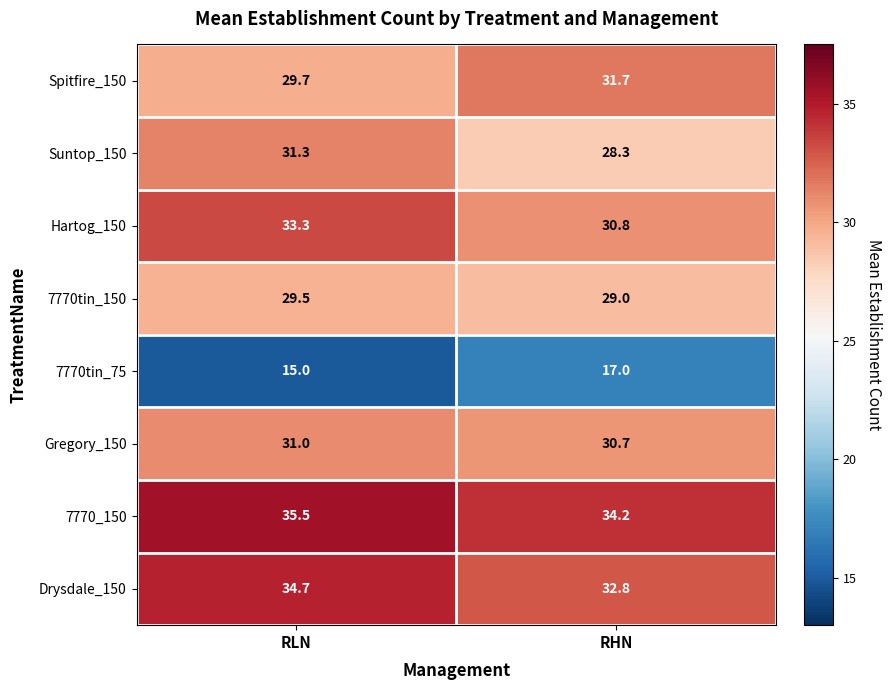

What is the lowest value of the Suntop_150 series?

28.3